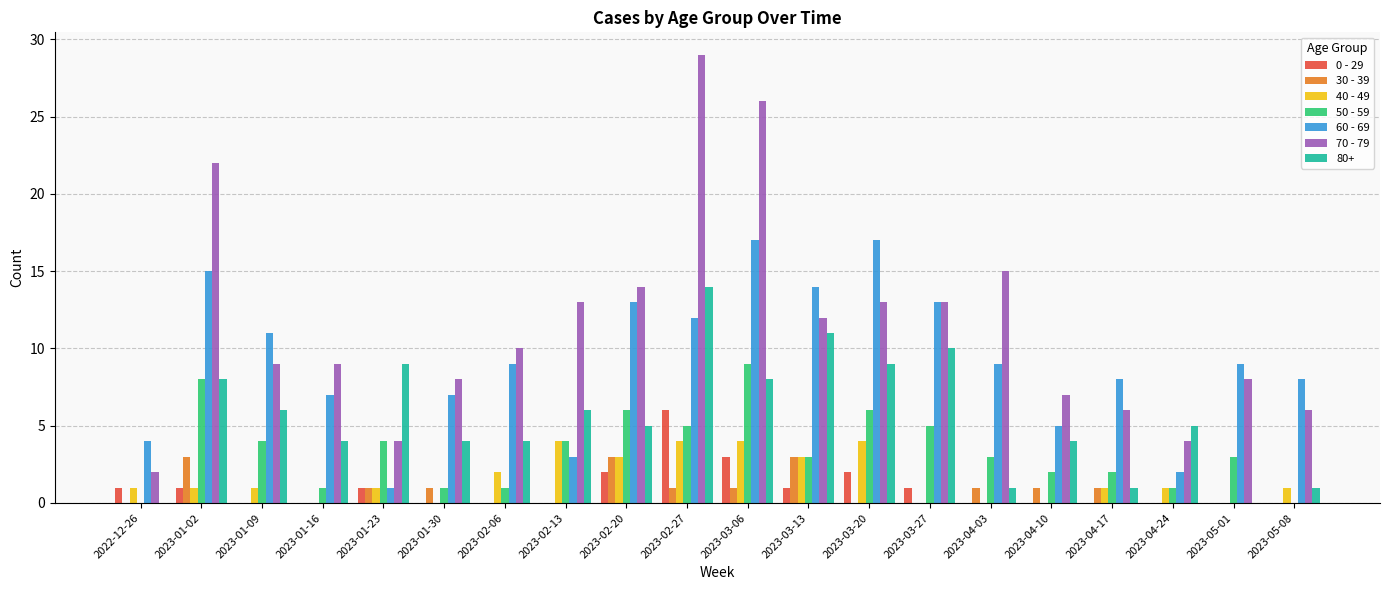

Does the chart contain stacked bars?

No